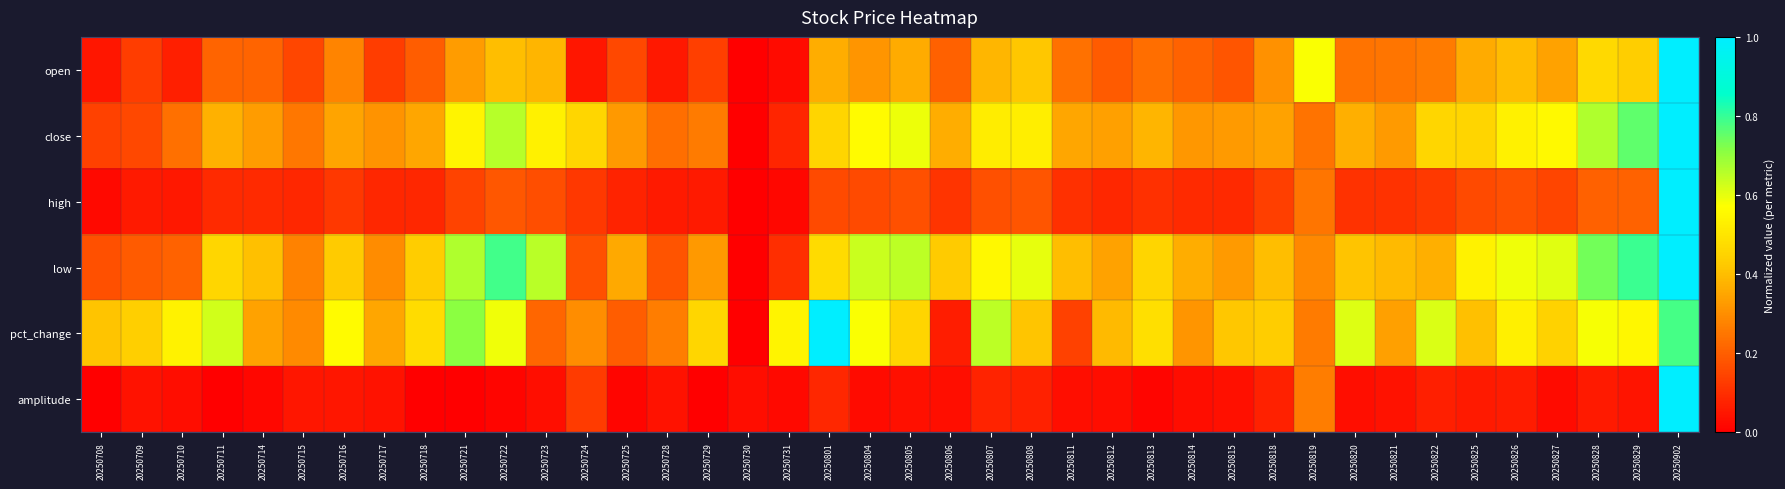

At which category does the chart reach its minimum across all series?

20250730